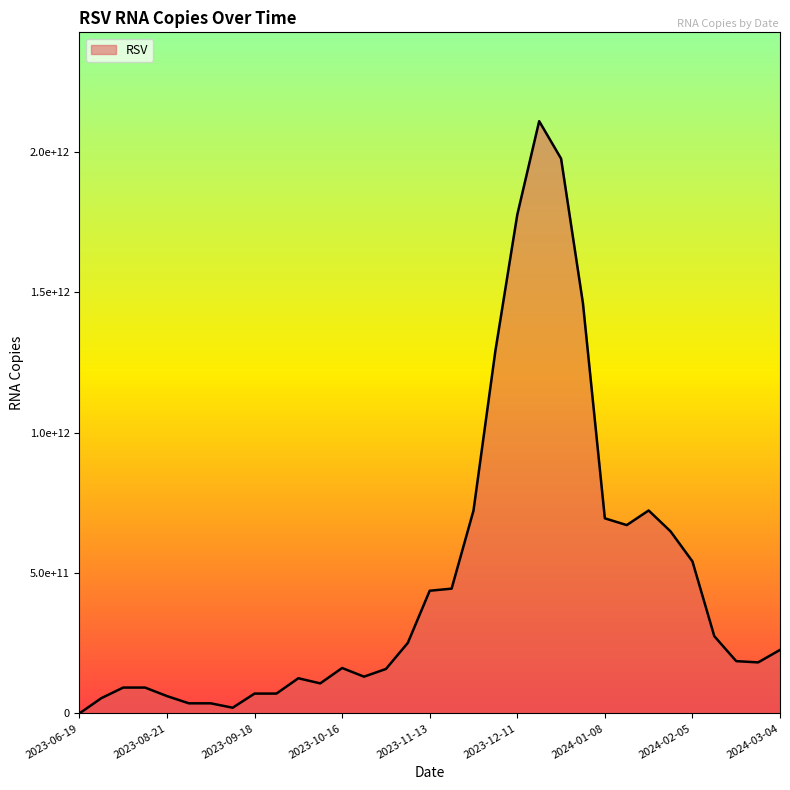

Reading left to right, extract all data points from this chart.

0.0	54299535727.2	92085276170.8	92085276170.8	61797590819.4	36017775563.7	36017775563.7	20322836625.4	70685002859.5	70685002859.5	125284613949.5	107000258121.0	161747338117.1	130955453965.3	158256879323.1	251155528743.0	436828908010.6	444239926091.5	722151567352.7	1290757433703.5	1775481839150.4	2108540031729.8	1975356752134.3	1459728481554.7	694646952337.6	670574575343.5	722584213752.2	648227023177.1	541444067895.1	274897671706.4	186182594735.6	181727165353.7	226092463357.6